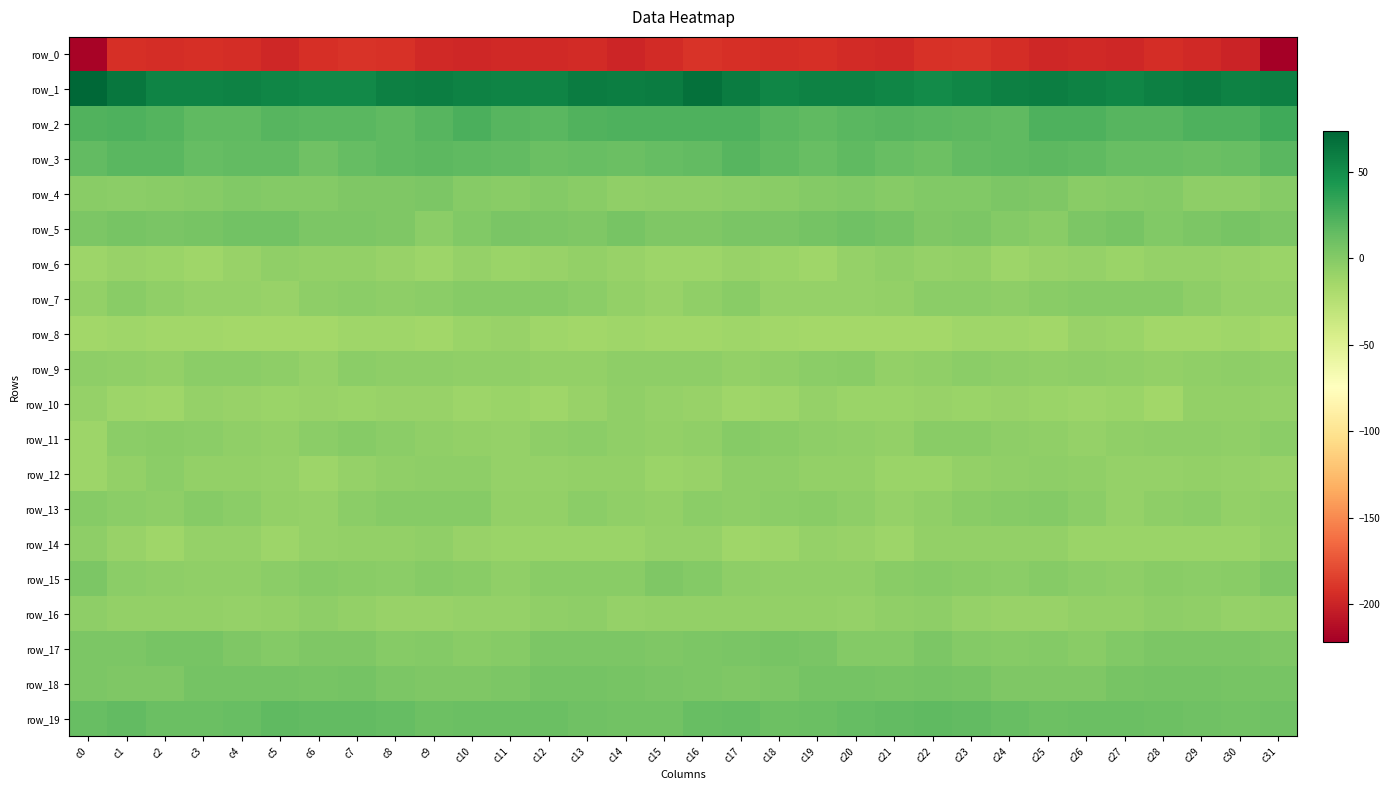

Reading left to right, what are all the values shown in this chart?

row_0: -219.7	-193.0	-193.5	-192.8	-193.6	-196.8	-193.3	-190.9	-192.1	-196.3	-196.8	-195.9	-196.0	-194.6	-198.6	-195.3	-190.4	-192.8	-193.4	-192.2	-195.5	-195.7	-192.1	-190.7	-193.9	-197.0	-196.0	-196.8	-194.2	-196.4	-199.8	-222.2
row_1: 73.8	64.1	55.9	55.9	57.3	54.9	52.2	52.2	58.0	58.9	57.6	55.6	55.8	60.4	59.1	60.5	67.3	60.1	55.0	57.0	56.5	54.3	51.0	54.5	58.7	59.0	56.6	55.0	58.0	60.6	57.4	57.9
row_2: 22.2	23.4	21.0	16.3	17.0	20.6	19.0	18.4	16.3	20.2	24.8	20.5	18.8	22.5	23.4	23.8	23.8	23.3	18.5	16.0	18.5	20.5	18.3	18.0	16.3	23.0	23.5	19.5	19.6	23.5	23.5	29.1
row_3: 15.6	19.2	19.3	13.8	15.3	15.4	9.9	13.8	16.1	17.5	17.1	15.0	12.4	13.1	11.6	14.8	15.8	20.2	16.8	13.4	16.8	12.8	10.5	15.0	16.6	17.3	16.8	13.4	12.9	11.9	13.3	18.8
row_4: -1.9	-3.6	-1.8	-1.3	1.9	0.0	0.2	2.2	2.6	4.3	-0.4	-1.6	0.3	-2.3	-5.1	-3.9	-4.7	-3.1	-2.0	0.3	1.7	-0.6	1.0	2.1	3.4	3.1	-1.8	-0.7	0.2	-4.2	-3.9	-1.3
row_5: 3.5	6.0	4.8	6.1	9.0	8.9	3.4	3.6	2.5	-2.8	2.1	5.5	3.5	2.1	5.6	3.1	3.0	5.3	4.9	7.1	9.7	7.0	2.5	4.1	0.1	-2.0	3.9	5.8	2.0	3.5	6.1	3.7
row_6: -10.8	-9.0	-9.8	-12.1	-9.3	-6.0	-7.0	-6.5	-9.3	-11.0	-7.8	-9.8	-9.0	-6.4	-8.7	-11.7	-11.5	-9.4	-10.6	-11.9	-7.9	-5.3	-7.8	-6.5	-11.2	-9.3	-8.2	-10.4	-7.2	-7.2	-9.2	-9.6
row_7: -6.5	-1.8	-5.9	-8.3	-7.2	-8.4	-3.9	-2.9	-4.0	-3.2	-1.3	-1.0	-0.6	-2.7	-6.8	-8.8	-4.8	-2.1	-8.3	-7.3	-7.9	-6.8	-3.2	-3.4	-3.9	-2.4	-0.8	-1.2	-0.3	-4.7	-7.2	-7.6
row_8: -13.2	-12.3	-13.4	-13.9	-15.0	-14.3	-14.9	-12.3	-12.2	-13.4	-10.4	-8.9	-12.2	-14.0	-12.9	-13.9	-13.2	-12.3	-13.7	-14.5	-14.8	-14.4	-14.1	-11.9	-12.6	-13.2	-8.8	-10.0	-13.1	-13.9	-12.6	-14.8
row_9: -3.9	-5.9	-6.1	-3.4	-2.5	-4.3	-7.2	-3.6	-4.4	-4.4	-5.3	-5.1	-6.6	-6.3	-4.1	-4.2	-4.3	-6.3	-5.0	-3.2	-2.4	-6.2	-5.6	-3.6	-4.8	-4.9	-4.7	-5.7	-6.7	-5.2	-4.1	-5.4
row_10: -7.7	-11.2	-12.4	-8.2	-8.7	-10.6	-9.1	-9.7	-9.4	-9.2	-11.3	-9.7	-12.7	-9.3	-5.9	-7.9	-9.0	-12.7	-10.9	-8.0	-9.5	-10.5	-8.7	-9.8	-9.0	-10.1	-10.9	-10.0	-13.0	-6.9	-6.6	-8.2
row_11: -11.1	-2.6	-1.4	-2.9	-5.0	-6.7	-3.1	-1.4	-3.3	-5.7	-7.1	-7.7	-4.8	-3.6	-5.6	-6.3	-5.5	-1.1	-2.4	-3.7	-5.9	-6.1	-1.8	-1.6	-4.8	-5.8	-8.2	-6.0	-4.6	-4.0	-5.7	-3.6
row_12: -10.8	-6.7	-3.1	-6.7	-6.4	-7.9	-10.6	-7.5	-5.5	-4.4	-3.9	-7.5	-8.1	-6.9	-7.0	-10.1	-9.4	-4.5	-4.5	-7.0	-6.4	-9.5	-9.5	-6.6	-5.2	-3.9	-5.2	-8.0	-7.8	-6.4	-8.2	-9.4
row_13: -0.8	-3.5	-4.1	-1.1	-3.0	-6.5	-7.4	-2.8	-0.9	-0.6	-0.5	-6.7	-6.4	-2.8	-5.6	-6.1	-3.6	-4.7	-2.7	-1.5	-3.8	-7.7	-6.0	-1.4	-1.1	-0.0	-2.7	-8.0	-4.4	-3.1	-7.1	-5.0
row_14: -3.7	-9.3	-12.7	-8.0	-7.8	-11.6	-8.0	-6.1	-6.3	-5.8	-9.2	-10.2	-9.6	-10.1	-9.6	-7.4	-7.6	-12.1	-11.0	-7.6	-8.9	-11.1	-6.5	-6.1	-6.1	-6.4	-10.3	-10.0	-9.9	-9.5	-9.8	-6.7
row_15: 3.8	-3.2	-4.7	-5.0	-4.9	-3.5	-0.5	-2.0	-2.7	-1.1	-2.0	-5.0	-2.4	-2.3	-2.5	2.2	0.3	-4.6	-4.9	-5.1	-5.0	-1.5	-0.6	-2.4	-2.7	-0.5	-3.5	-4.3	-2.1	-2.6	-1.6	2.8
row_16: -4.7	-7.0	-6.5	-6.3	-7.2	-6.7	-4.3	-6.2	-9.3	-8.6	-7.6	-7.4	-5.3	-4.5	-7.5	-6.1	-6.5	-6.7	-7.0	-6.1	-7.6	-5.5	-4.2	-8.0	-8.9	-8.5	-7.1	-7.1	-4.4	-5.5	-8.1	-6.5
row_17: 4.0	4.2	6.3	5.7	2.5	0.2	2.2	2.4	-0.5	0.8	-1.4	-0.9	3.8	3.5	4.3	3.2	3.8	5.4	6.1	4.8	0.9	0.4	3.3	0.9	-0.3	0.7	-2.3	1.3	3.8	4.2	3.6	3.1
row_18: 4.0	2.6	3.1	6.8	7.1	7.3	5.9	7.3	3.7	3.0	2.8	4.3	7.4	7.7	6.7	4.8	3.6	2.2	4.3	7.0	7.4	6.4	7.2	5.9	3.0	3.0	2.8	5.9	7.8	7.6	6.1	6.2
row_19: 12.9	14.9	11.8	11.6	13.1	16.1	15.8	15.6	14.0	11.1	11.4	11.7	11.4	9.9	8.9	8.8	13.0	13.8	11.2	11.8	14.8	15.9	16.3	14.8	13.0	10.7	11.9	12.1	10.5	9.7	8.6	9.5